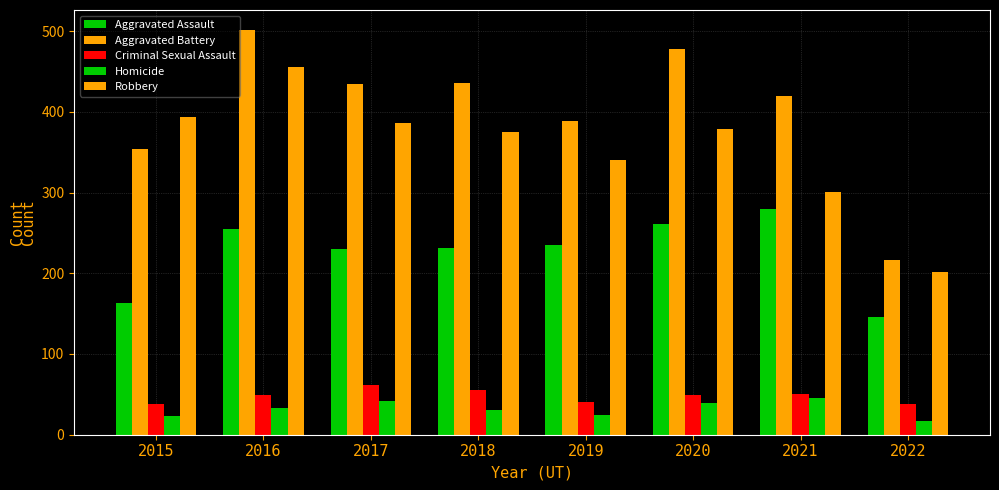

Between 2016 and 2020, which series saw the biggest shift?

Robbery